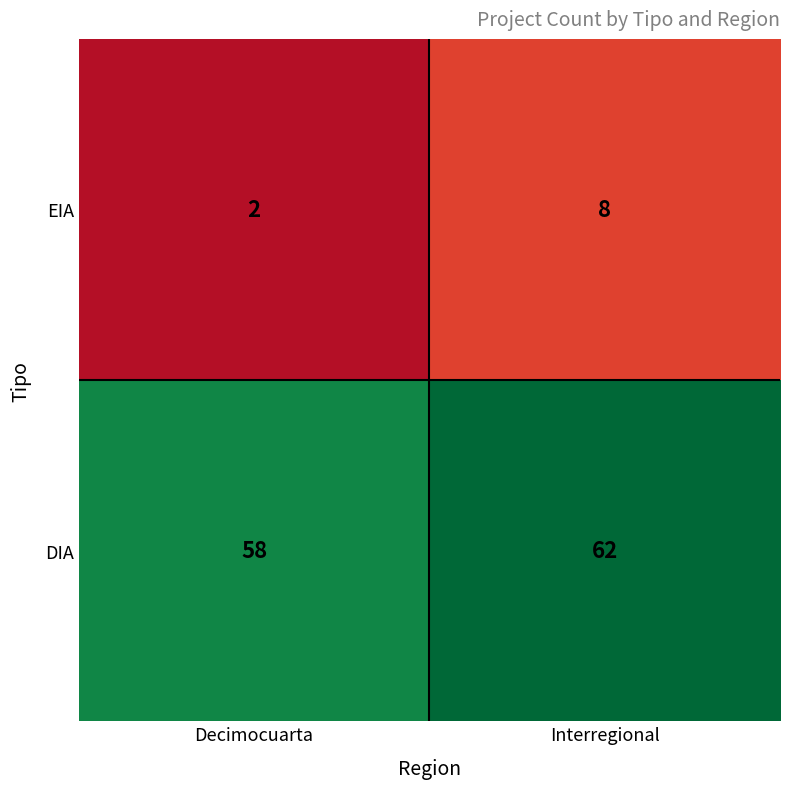

Reading right to left, list all the values displayed in this chart.

EIA: 8	2
DIA: 62	58